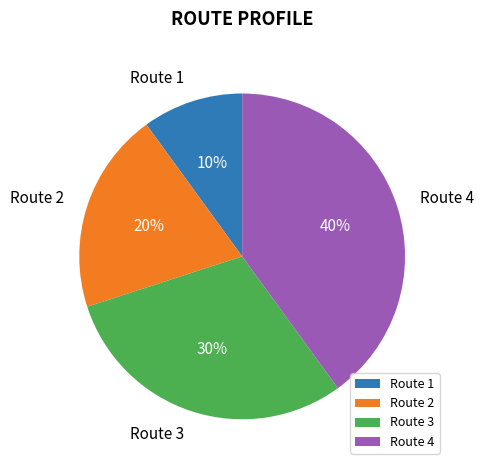

How many segments does this pie chart have?

4